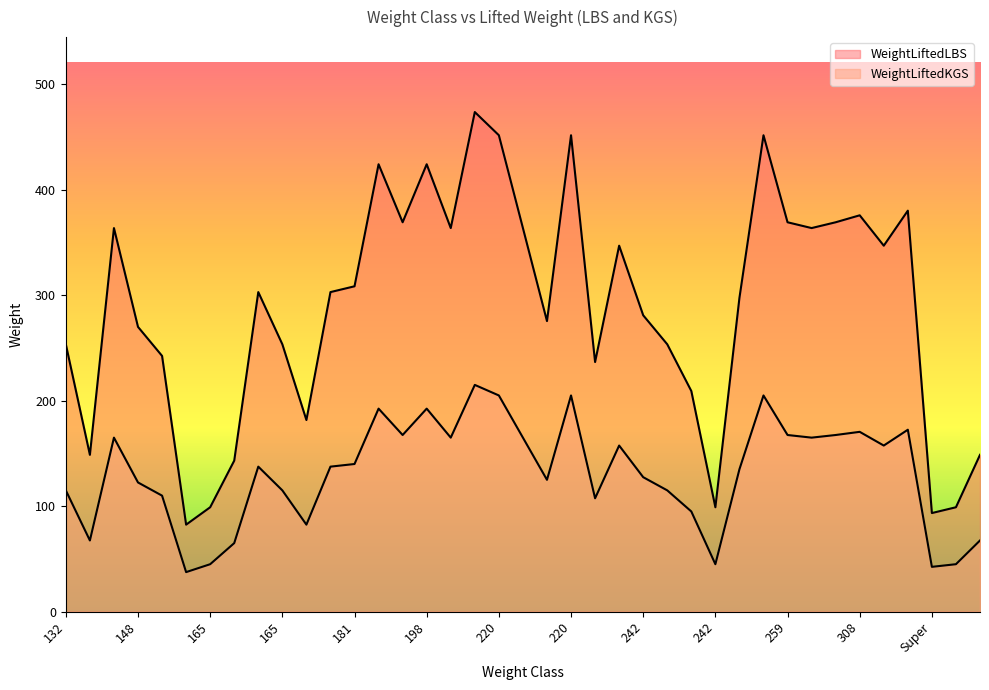

What is the sum of all WeightLiftedLBS values?

11272.3